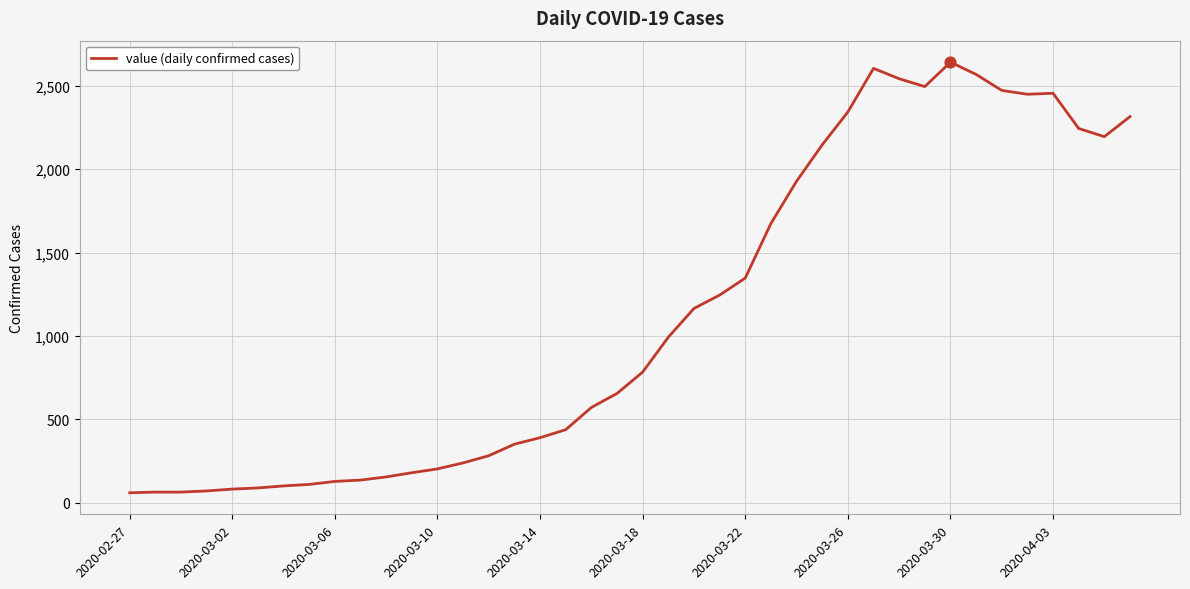

What is the maximum value shown in the chart?

2640